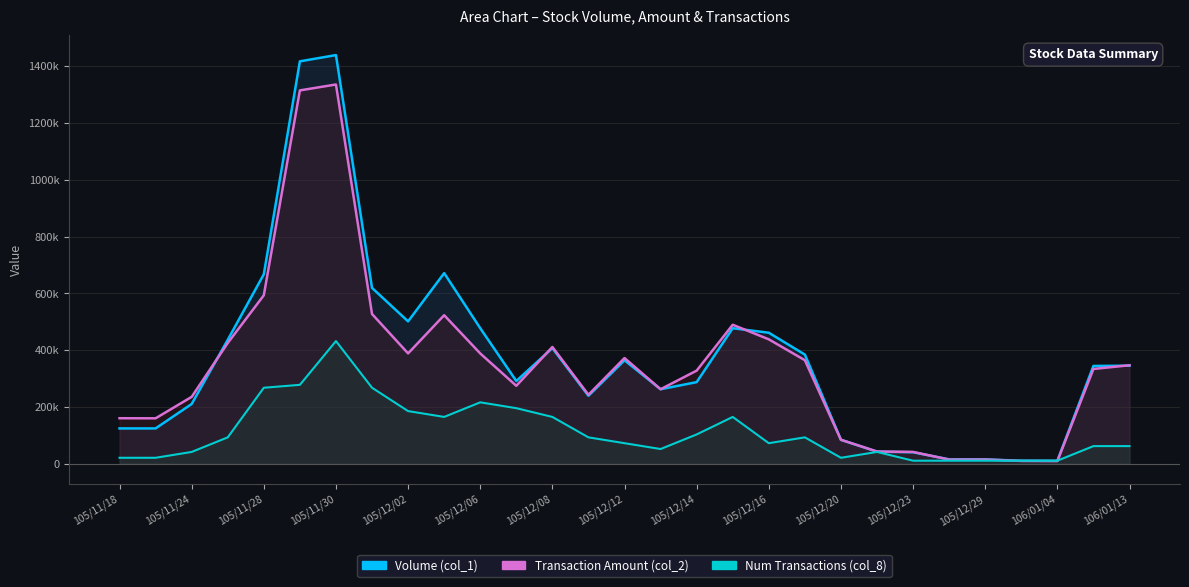

How many values in the Num Transactions (col_8) series are below 71950?

13